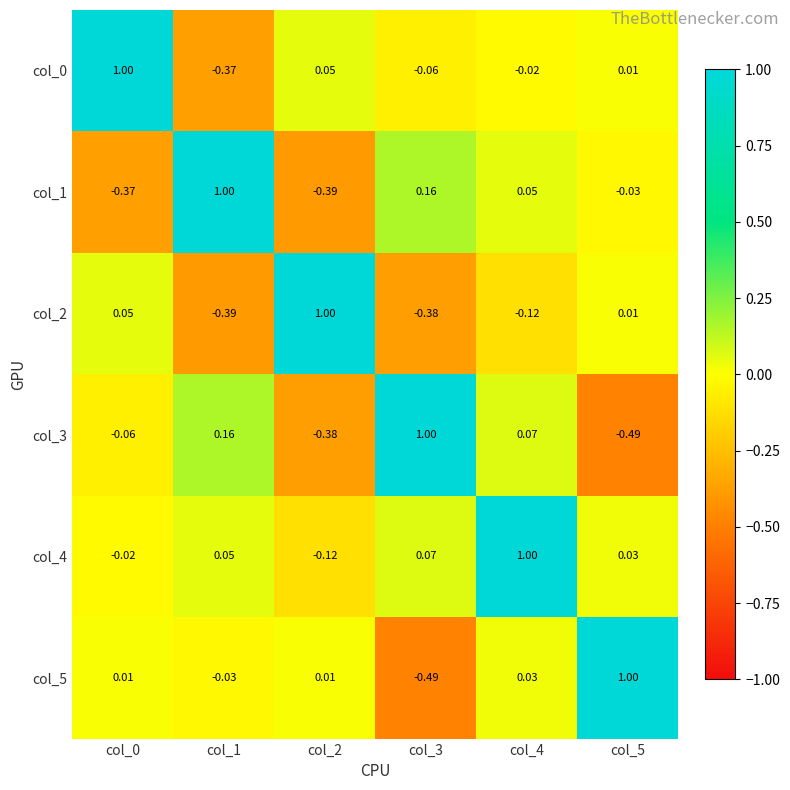

Is the value of col_4 at col_4 greater than the value of col_3 at col_1?

Yes